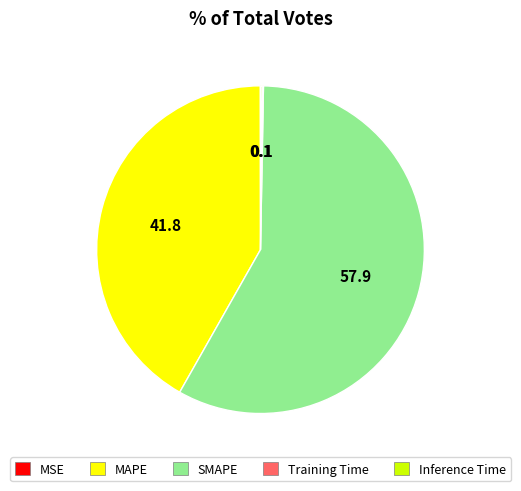

What is the ratio of the value at MAPE to the value at SMAPE?

0.7